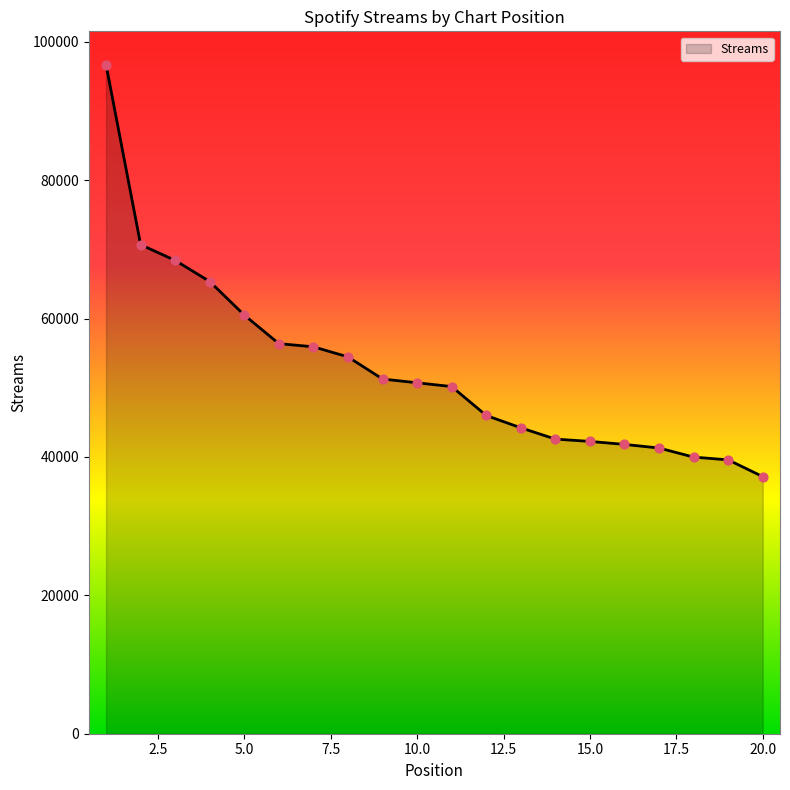

What is the minimum value shown in the chart?

37166